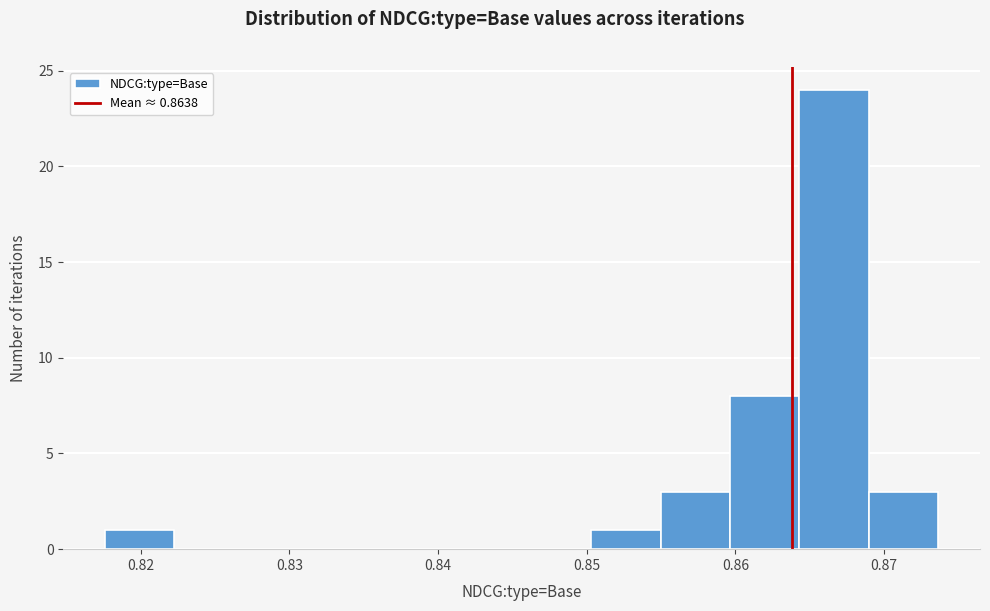

Reading left to right, list every bar in this chart as the range it spans on the x-axis followed by its height. Neither the bar edges nor the heights are printed on the chart, so give them approximately, as read against the axes.

0.818 to 0.822: 1
0.822 to 0.827: 0
0.827 to 0.832: 0
0.832 to 0.836: 0
0.836 to 0.841: 0
0.841 to 0.846: 0
0.846 to 0.850: 0
0.850 to 0.855: 1
0.855 to 0.860: 3
0.860 to 0.864: 8
0.864 to 0.869: 24
0.869 to 0.874: 3